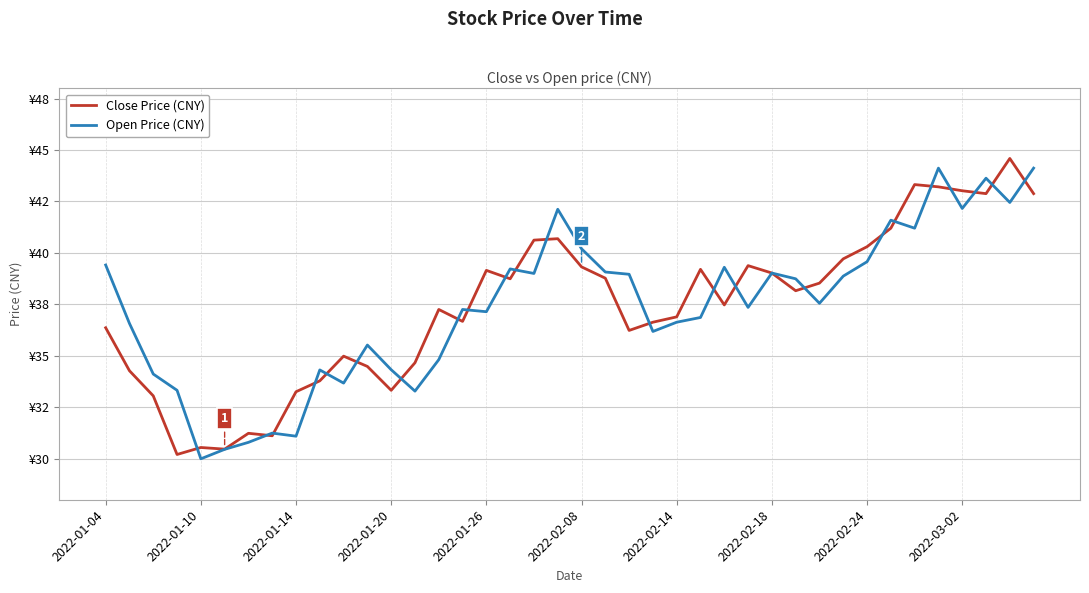

What are all the series names shown in the legend?

Close Price (CNY), Open Price (CNY)